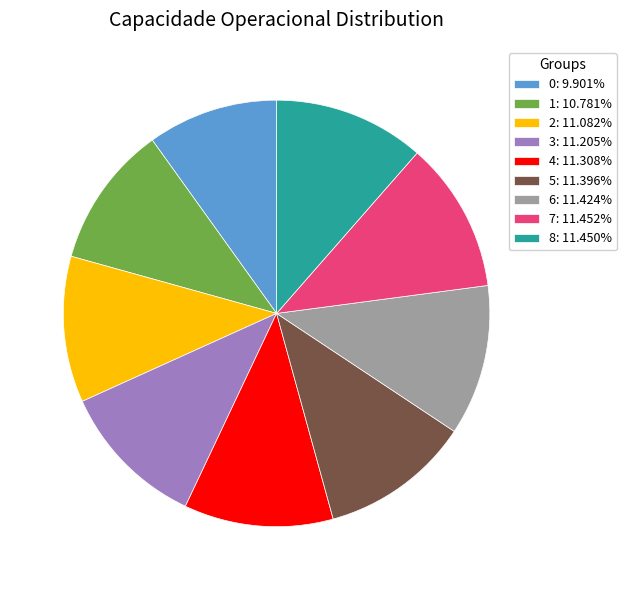

The 5 slice represents 24% of the pie. True or false?

False